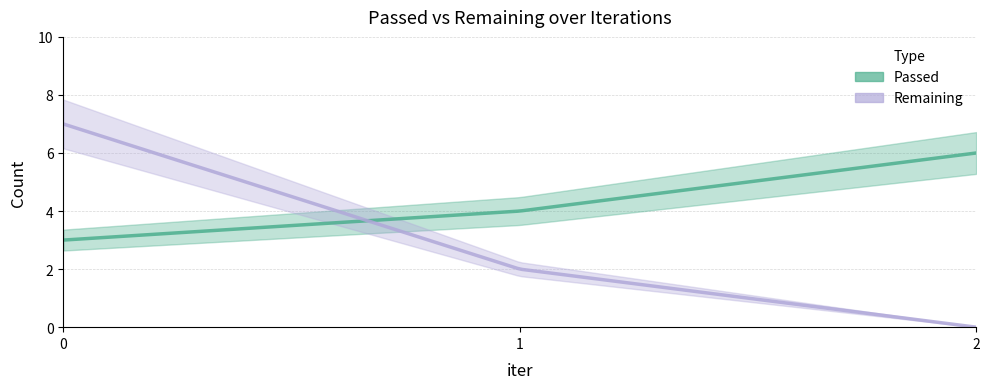

Does the chart display data point markers on the line(s)?

No